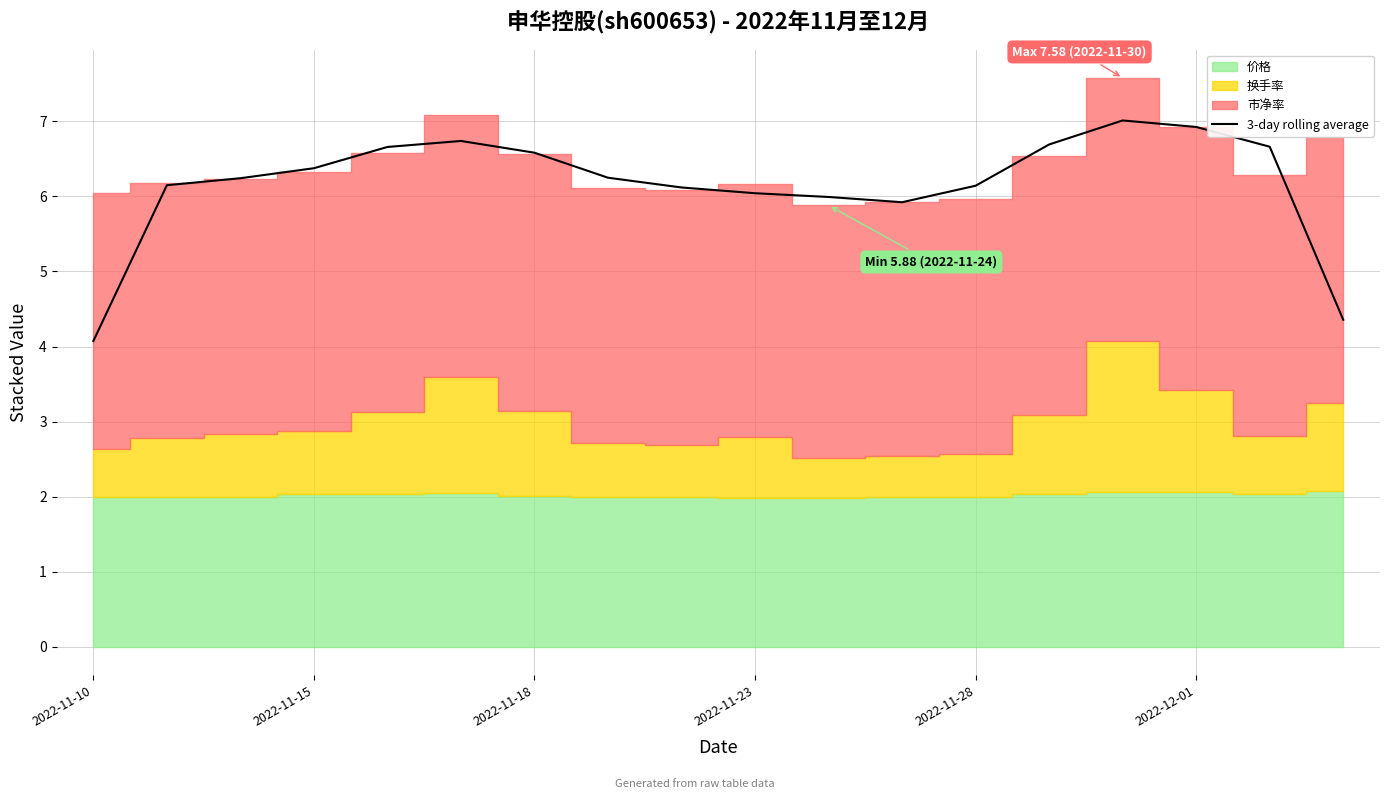

Approximately how many times larger is the value at 14 compared to 17?

1.6